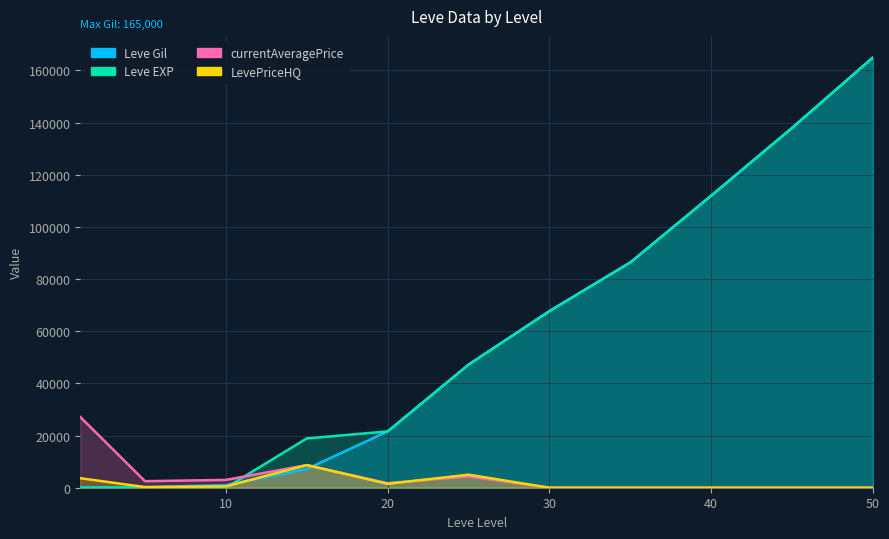

What is the average value of the Leve EXP series?

59714